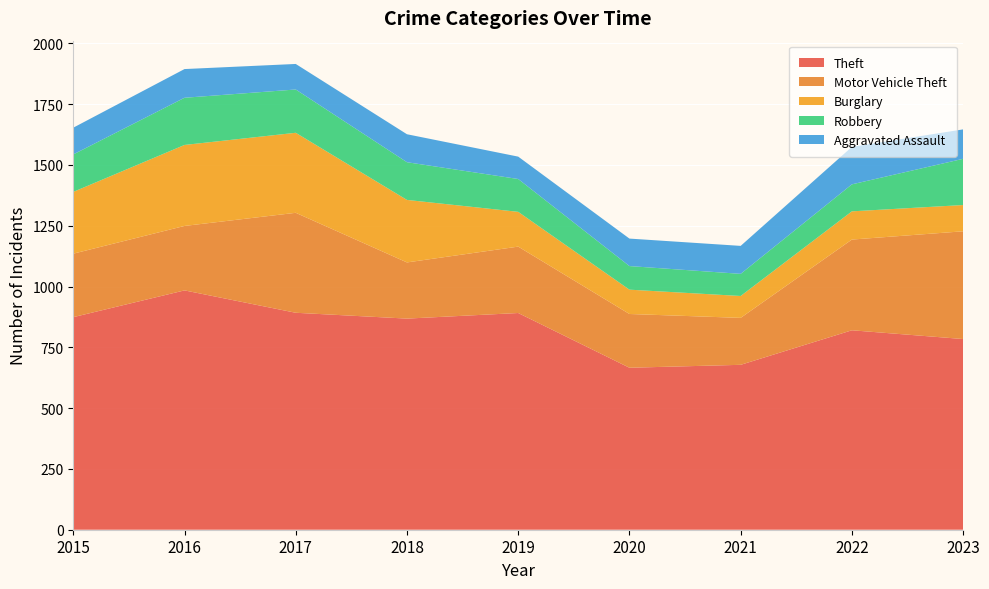

Reading left to right, extract all data points from this chart.

Theft: 2015=874	2016=984	2017=892	2018=868	2019=891	2020=666	2021=678	2022=820	2023=784
Motor Vehicle Theft: 2015=261	2016=265	2017=411	2018=231	2019=273	2020=221	2021=193	2022=373	2023=443
Burglary: 2015=254	2016=333	2017=329	2018=257	2019=143	2020=100	2021=90	2022=116	2023=108
Robbery: 2015=154	2016=194	2017=178	2018=155	2019=135	2020=97	2021=91	2022=111	2023=190
Aggravated Assault: 2015=110	2016=118	2017=105	2018=115	2019=92	2020=113	2021=115	2022=154	2023=121